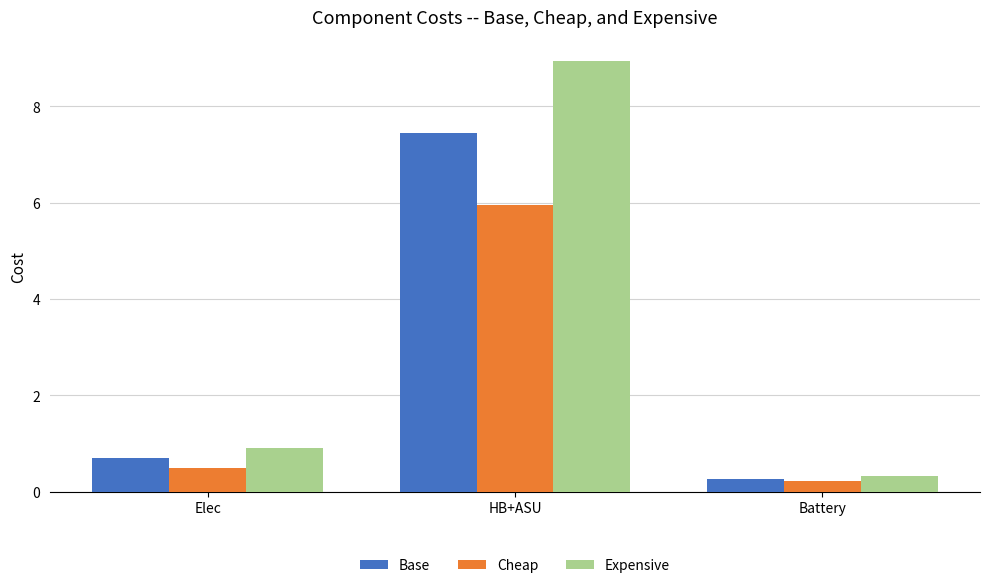

Reading left to right, transcribe all the data shown in this chart.

Base: Elec=0.7	HB+ASU=7.4	Battery=0.3
Cheap: Elec=0.5	HB+ASU=6.0	Battery=0.2
Expensive: Elec=0.9	HB+ASU=8.9	Battery=0.3